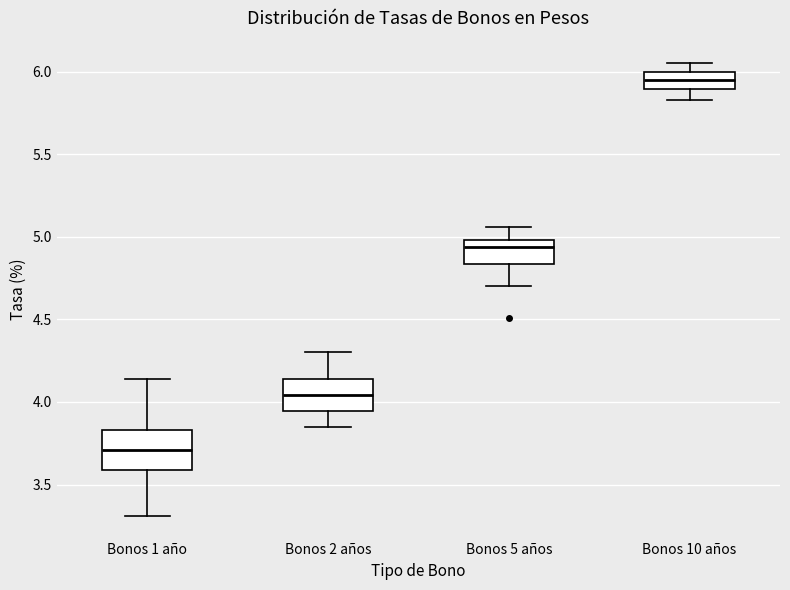

Which box is the tallest, from its lower edge to its upper edge?

Bonos 1 año